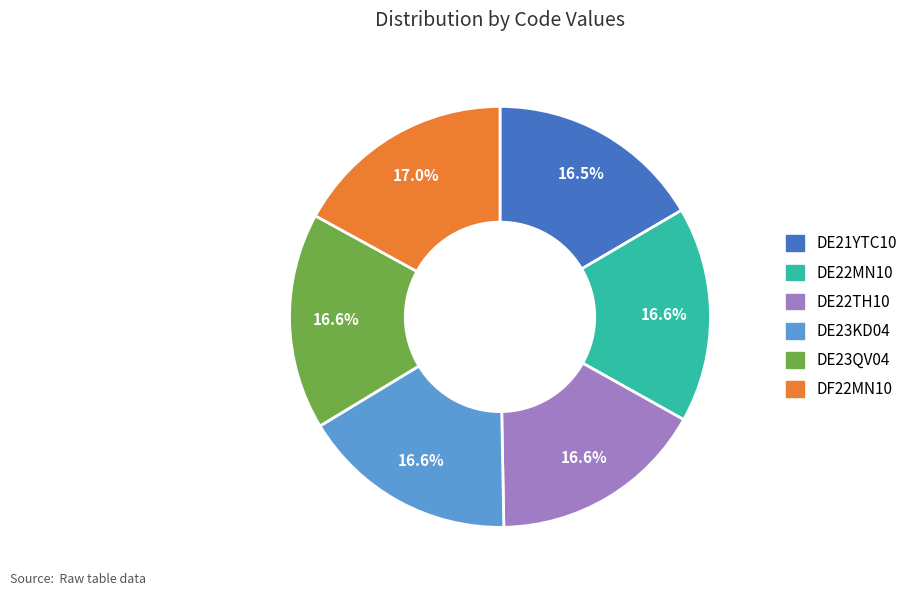

Combined, do DE21YTC10 and DF22MN10 account for over 50%?

No